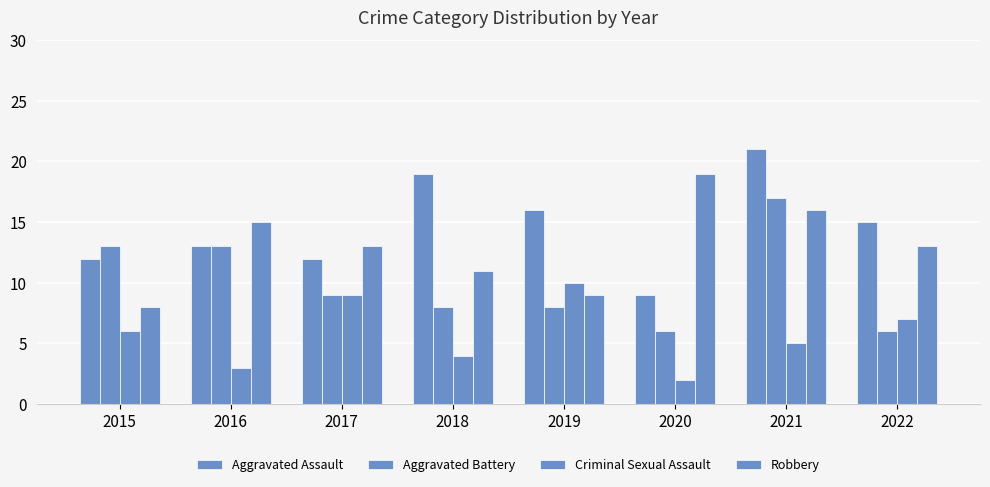

Which series has the largest total across all categories?

Aggravated Assault